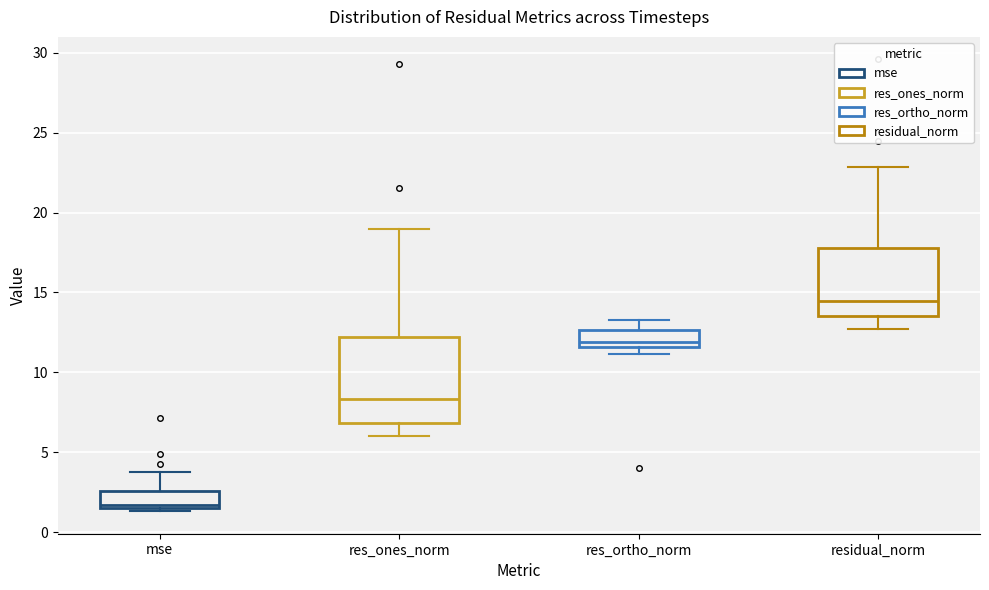

Which box has the highest median line?

residual_norm